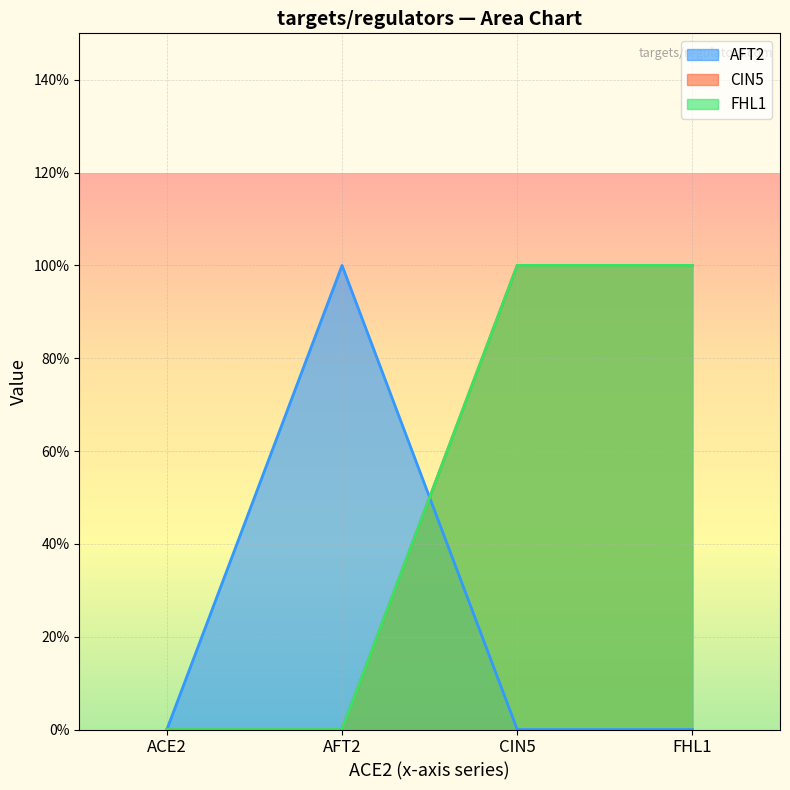

True or false: AFT2 has more than 2 points higher than both neighbors.

False